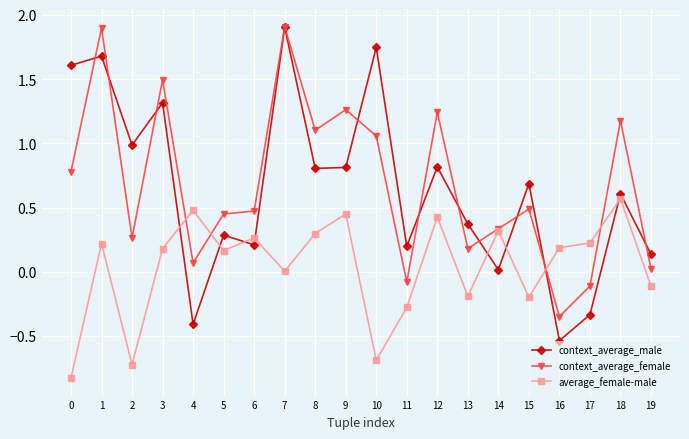

Is this an area chart (filled region under the line)?

No